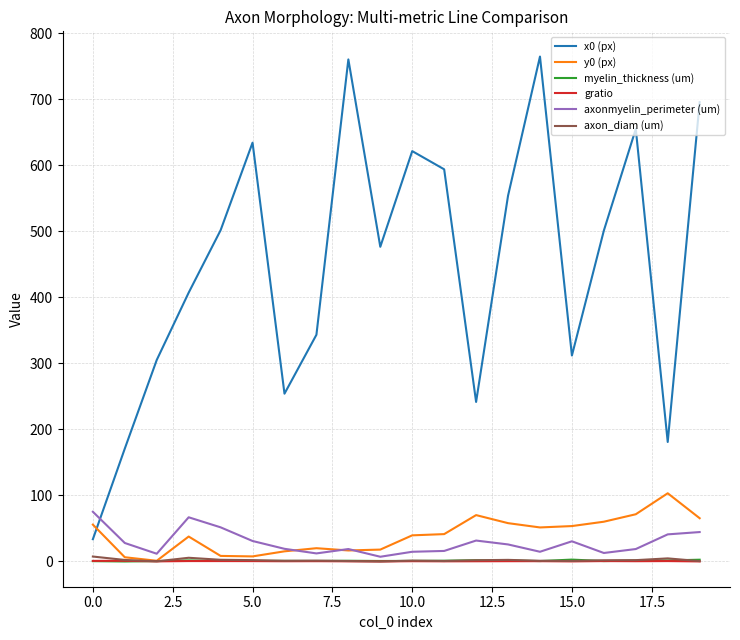

Which series has the widest spread of values?

x0 (px)